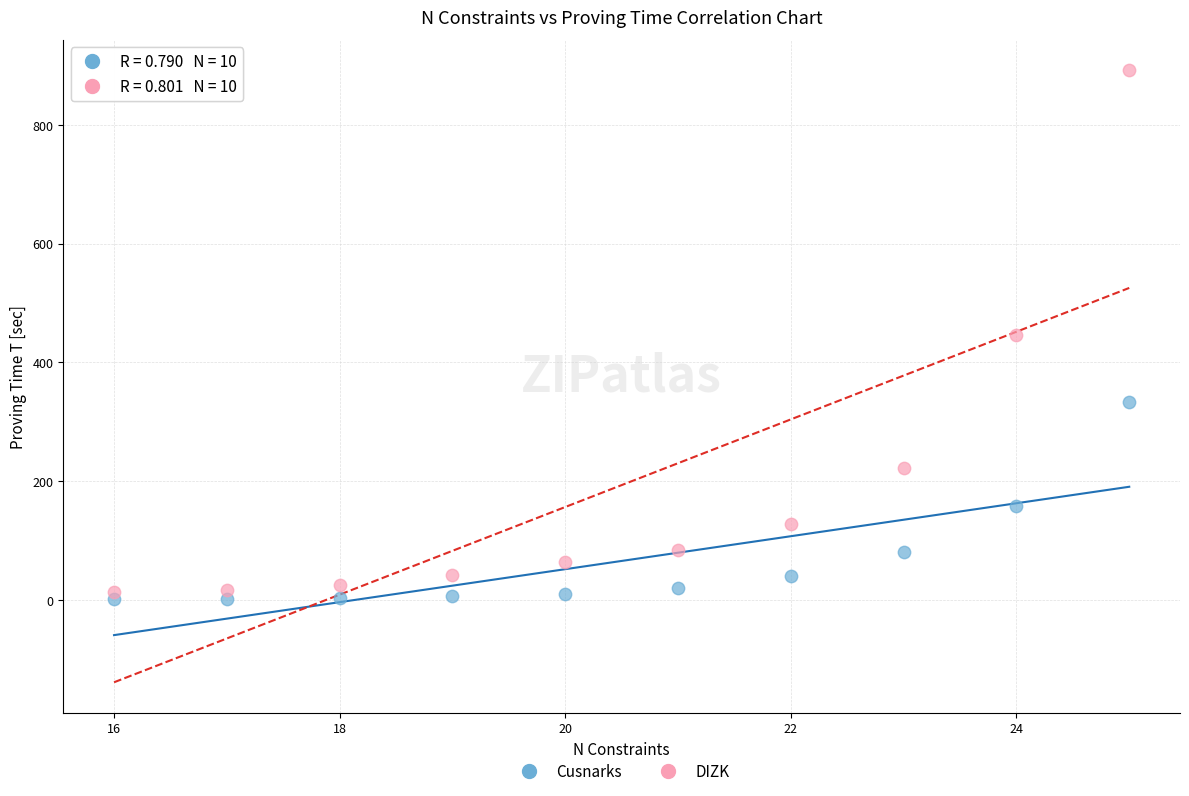

Across all data points, what is the range of X values (max minus min)?

9.0